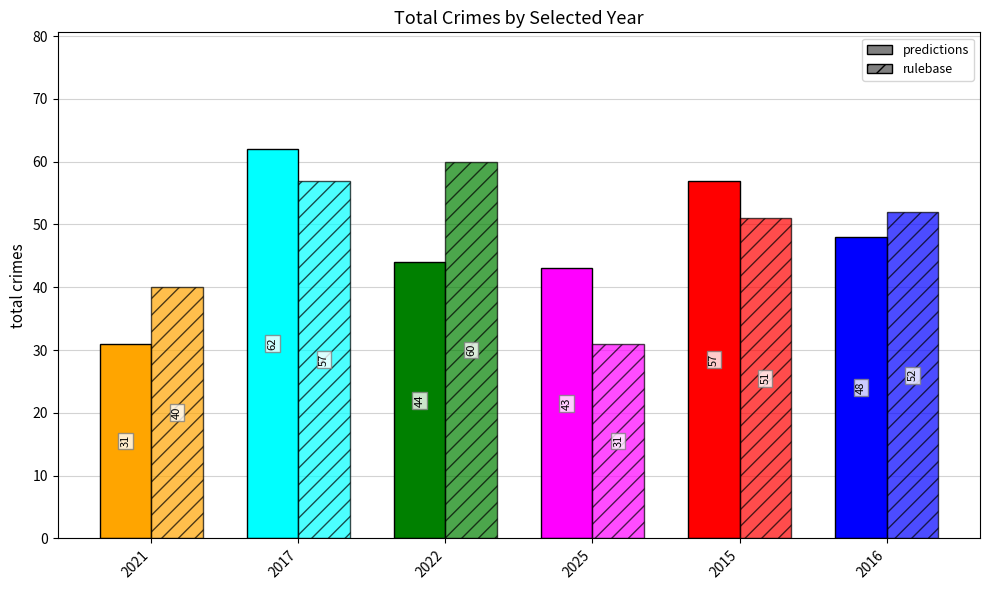

Reading left to right, list all the values displayed in this chart.

predictions: 2021=31	2017=62	2022=44	2025=43	2015=57	2016=48
rulebase: 2021=40	2017=57	2022=60	2025=31	2015=51	2016=52